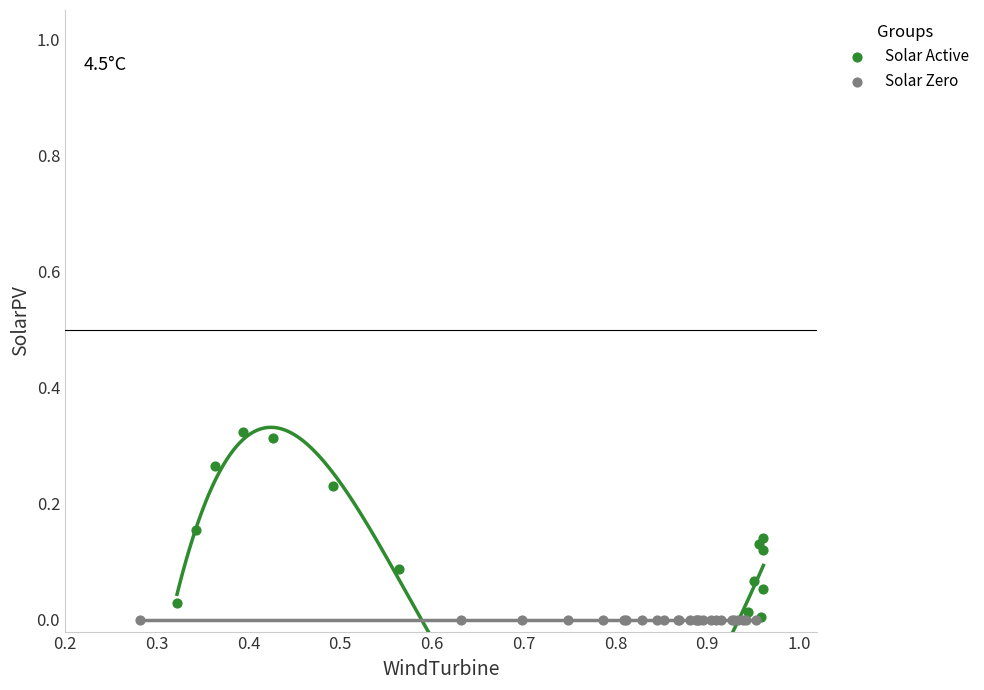

Which series reaches the maximum Y coordinate?

Solar Active